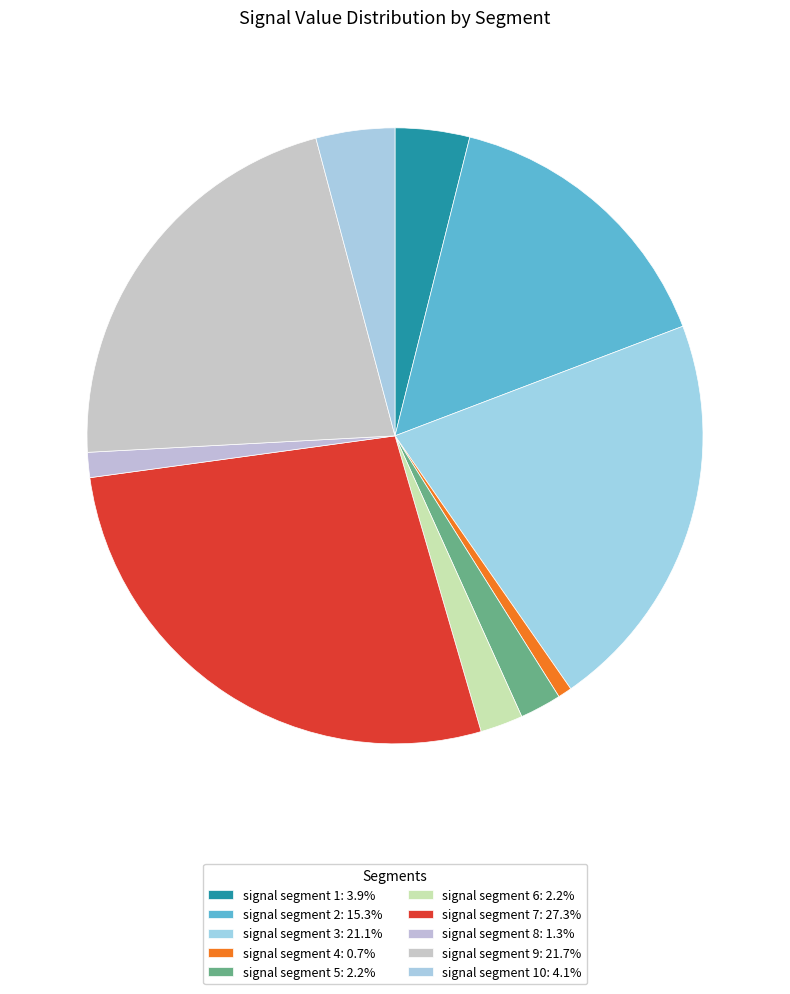

Does any single category account for the majority?

No